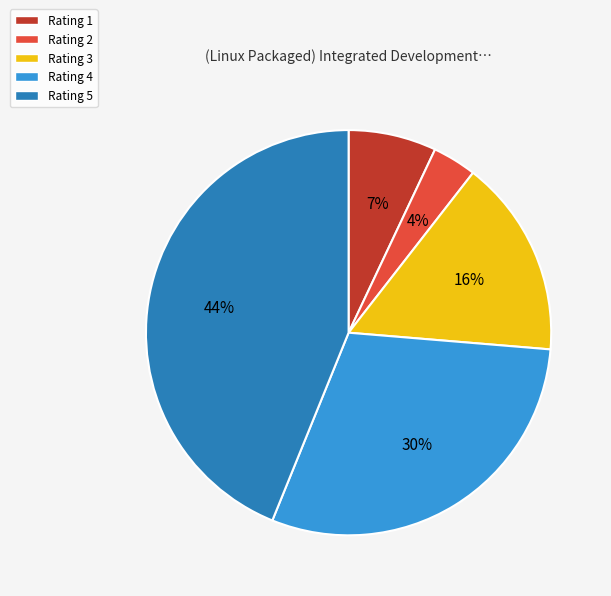

To the nearest percent, what portion does Rating 5 represent?

44%